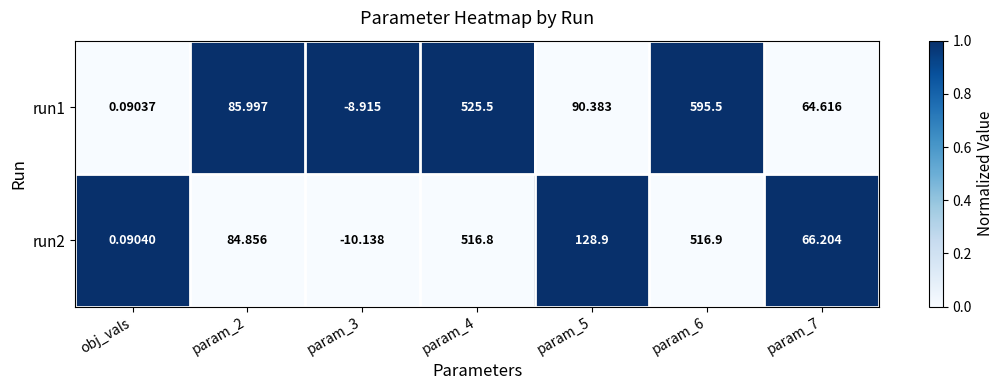

How many series are shown in this chart?

2